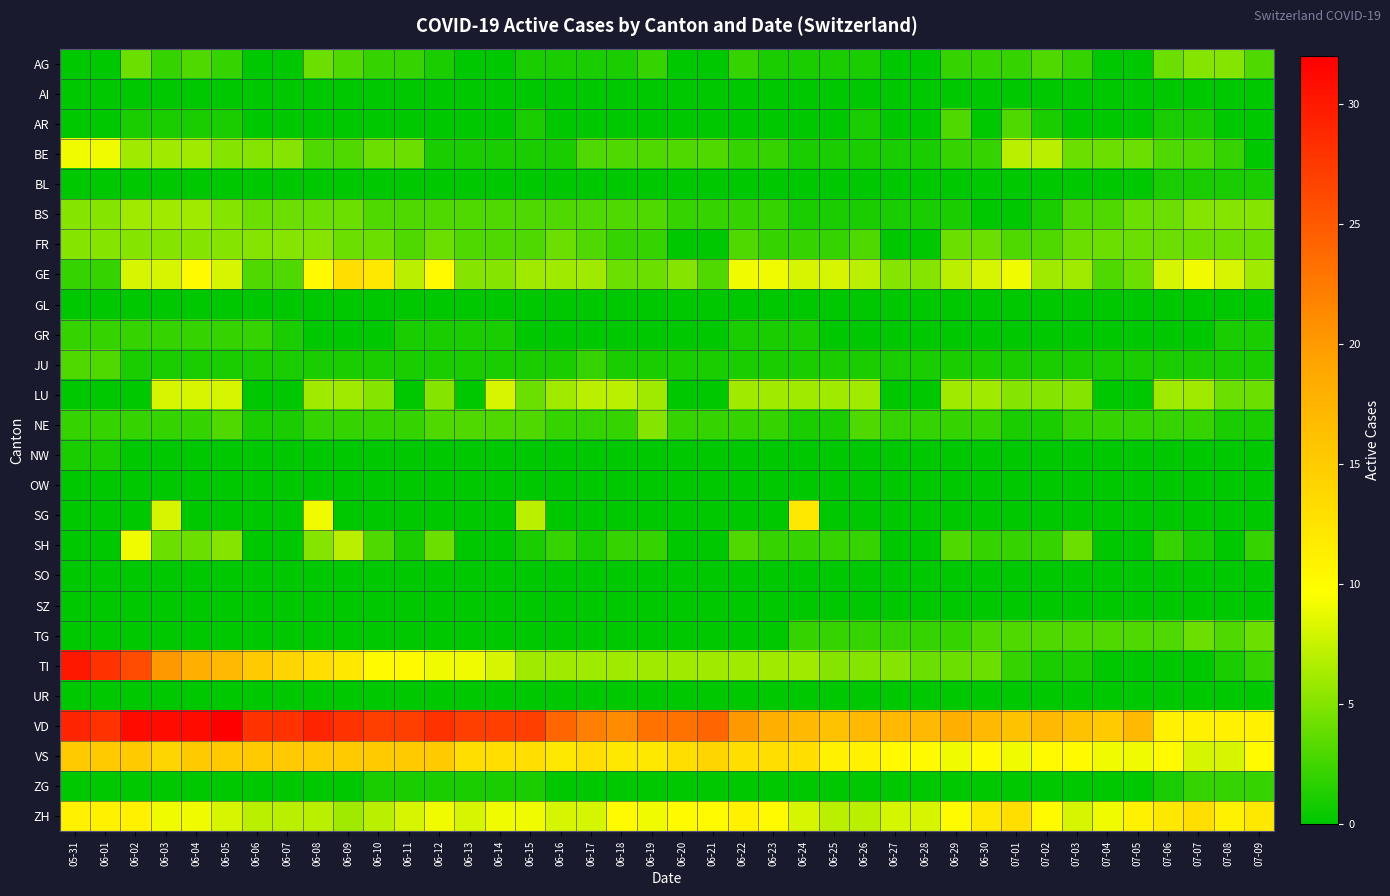

At which category does the chart reach its minimum across all series?

05-31